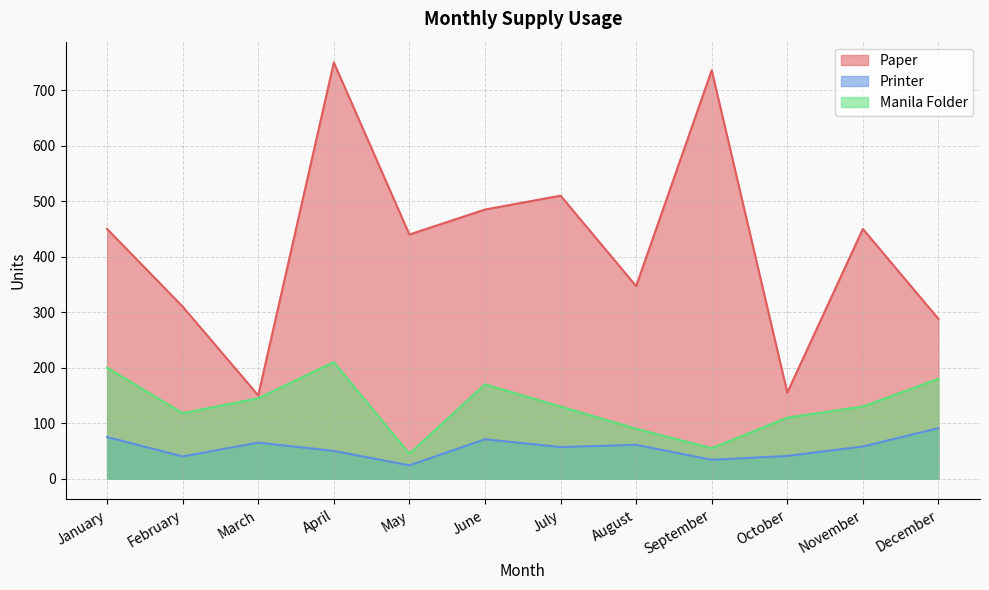

At which category does Manila Folder reach its first local valley?

February